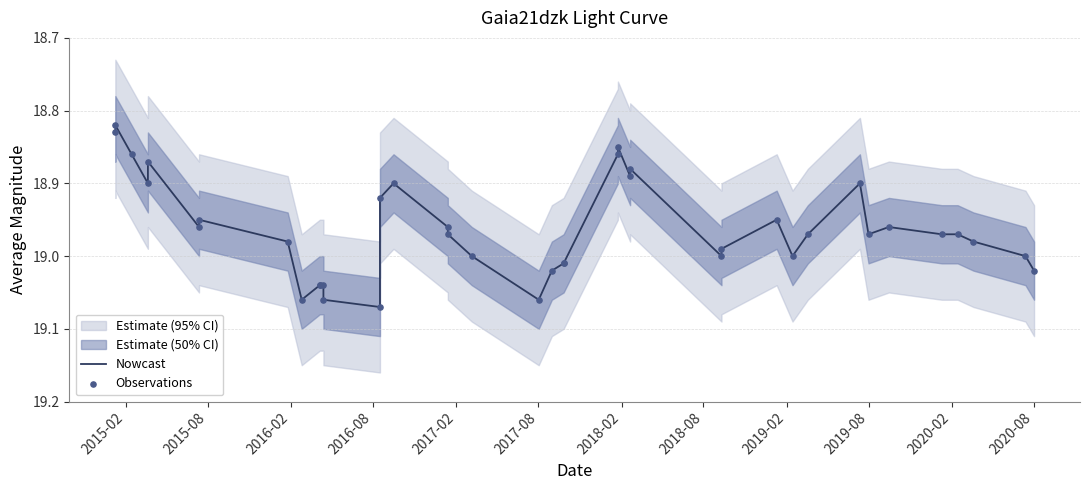

Is the value of Observations at 38 greater than the value of Nowcast at 17?

Yes